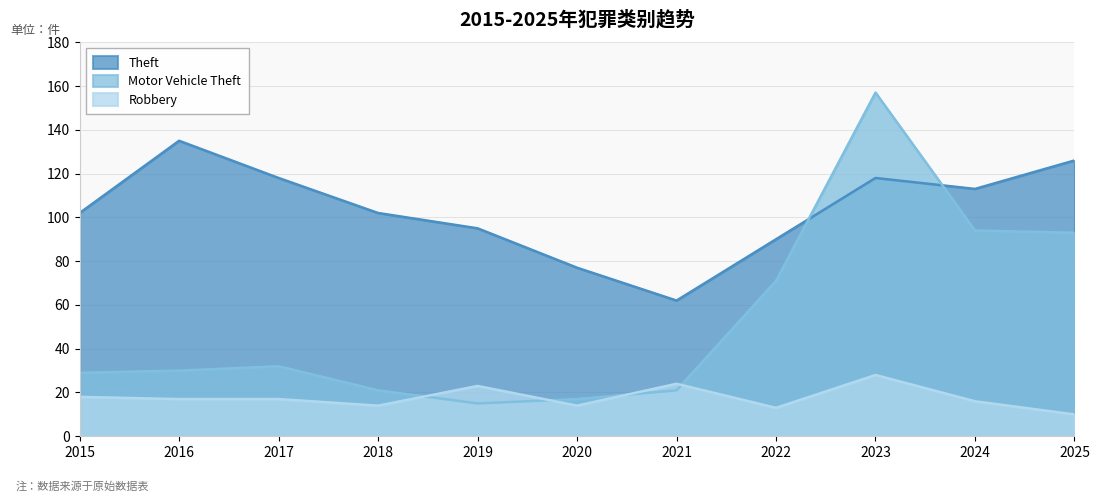

What is the highest value of the Robbery series?

28